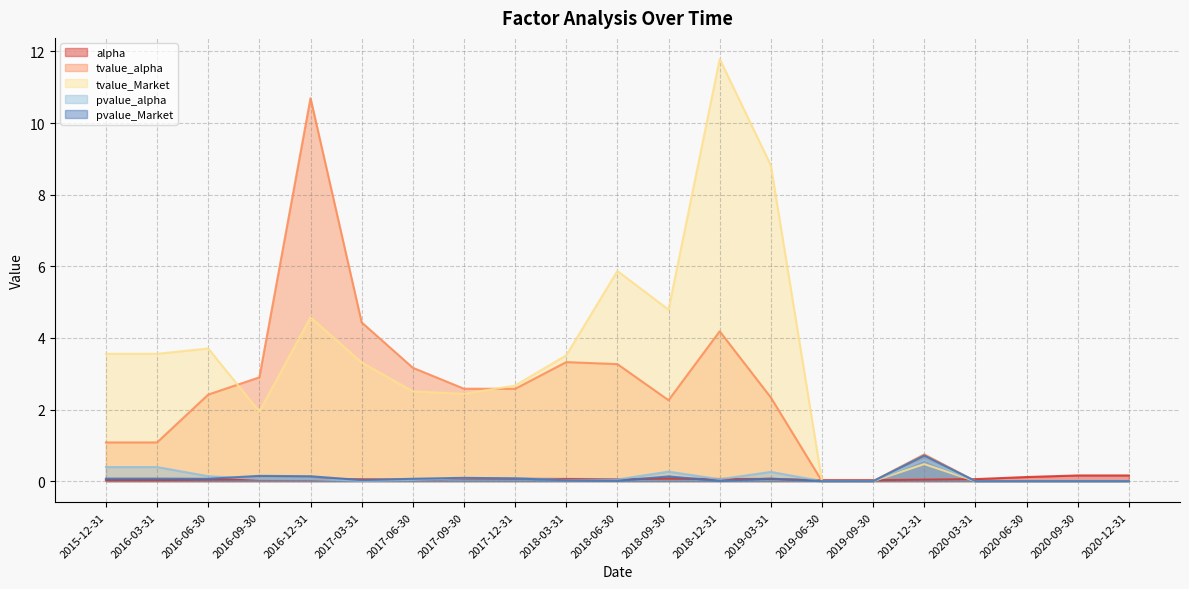

Does the chart have visible grid lines?

Yes